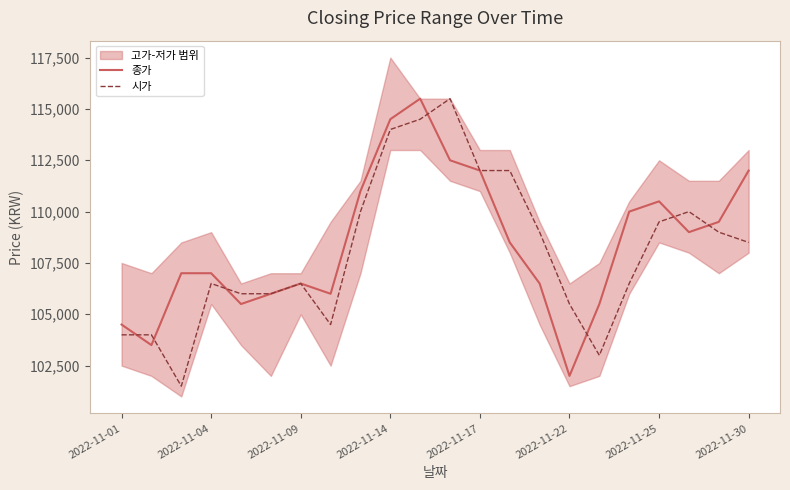

Where does the 종가 series first go above 108500?

8